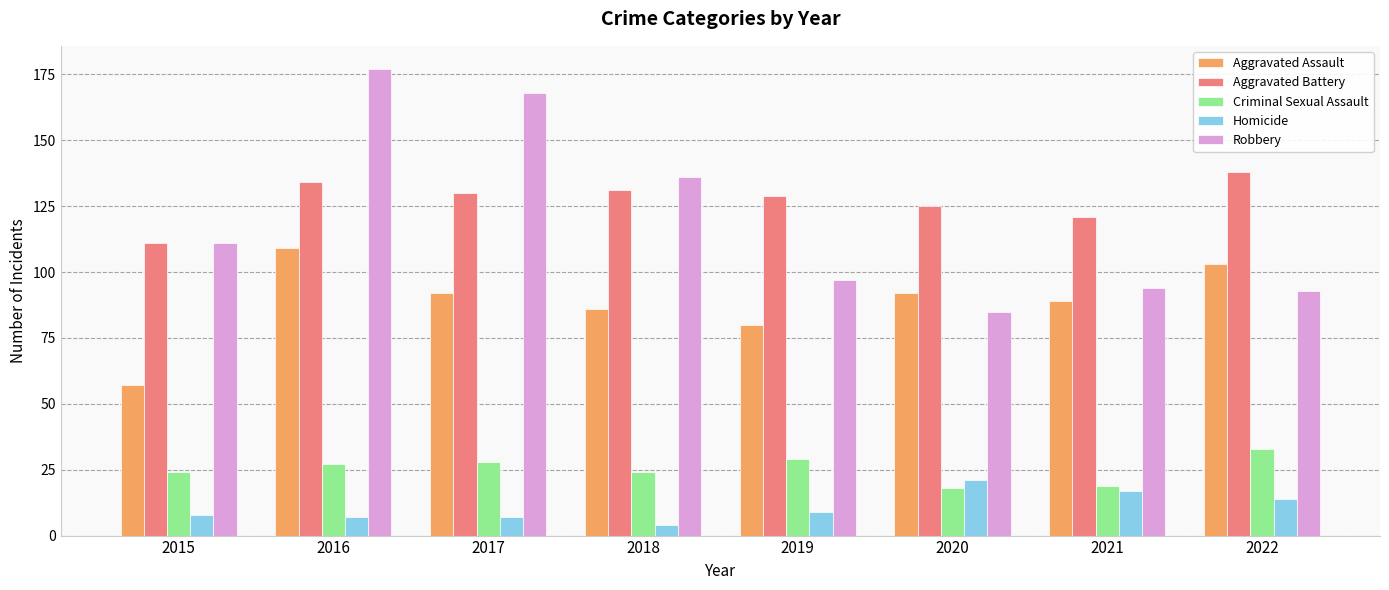

What is the spread (max minus min) of values at 2016?

170